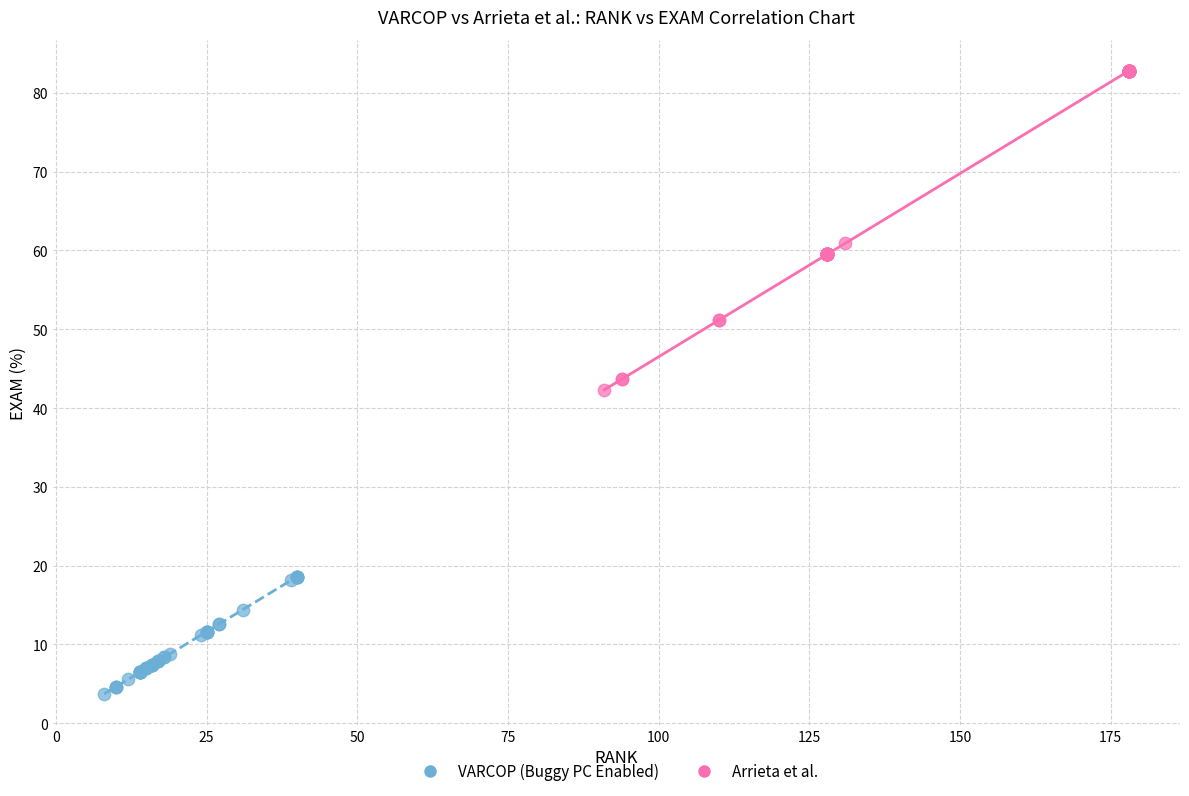

Which series contains the highest Y value?

Arrieta et al.